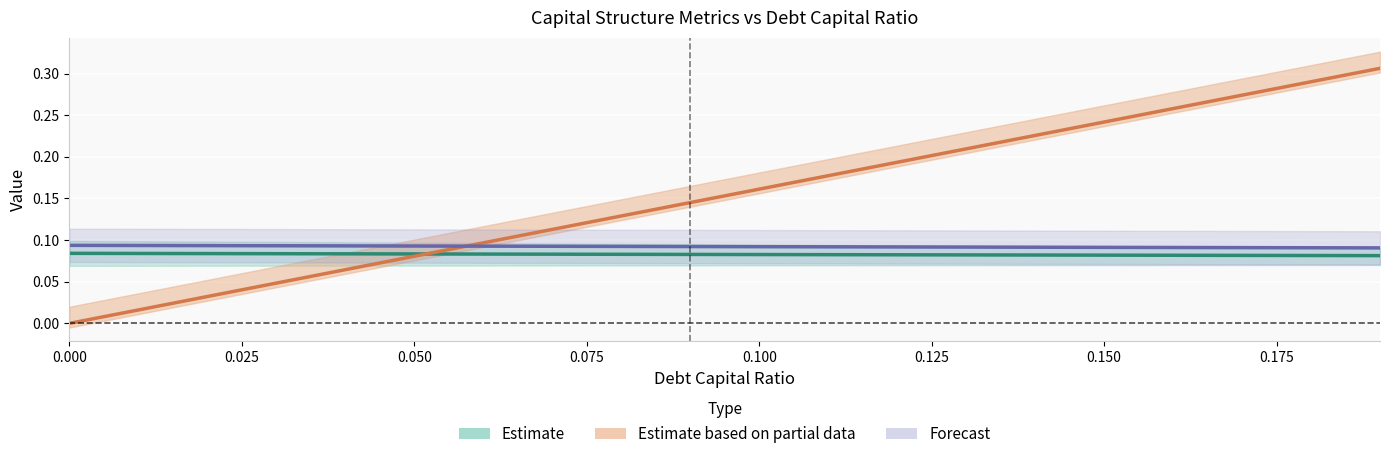

Is this an area chart (filled region under the line)?

No